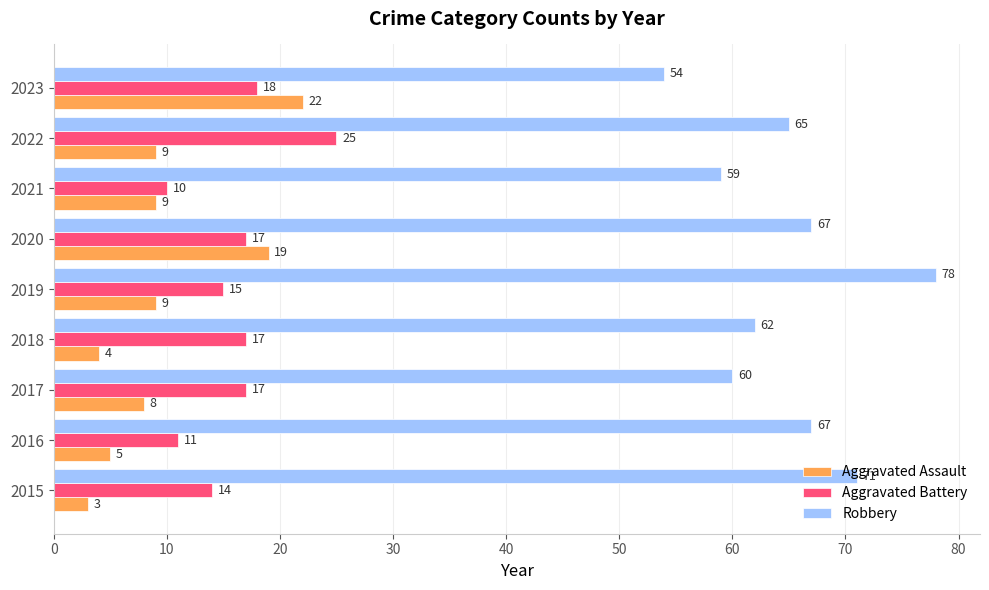

What is the total value across all series at 2019?

102